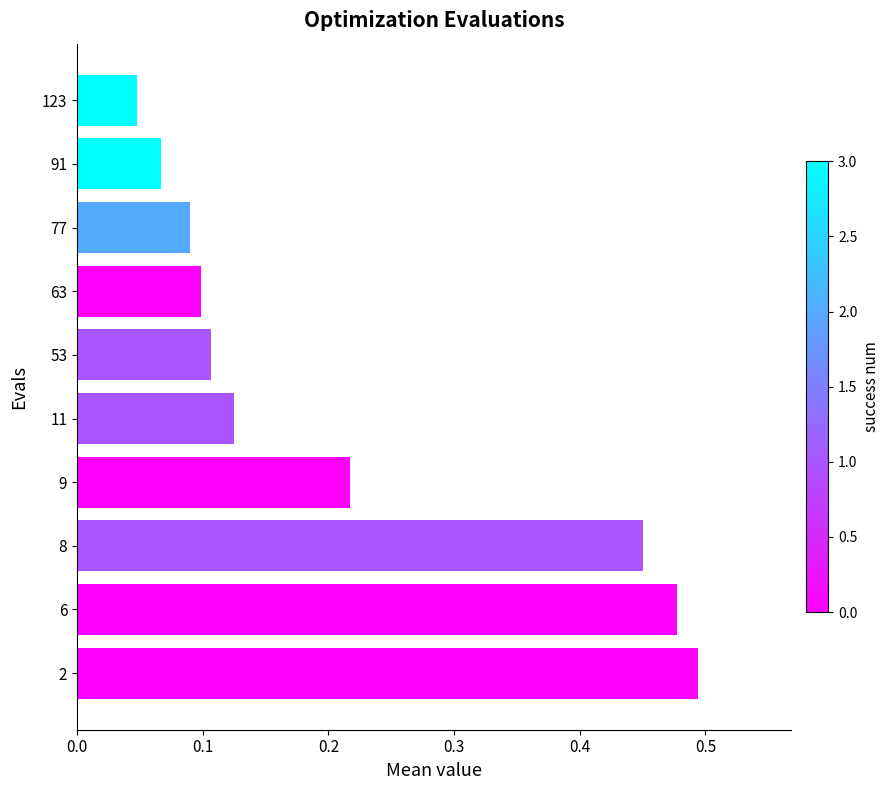

What is the difference between the maximum and minimum values?

0.4